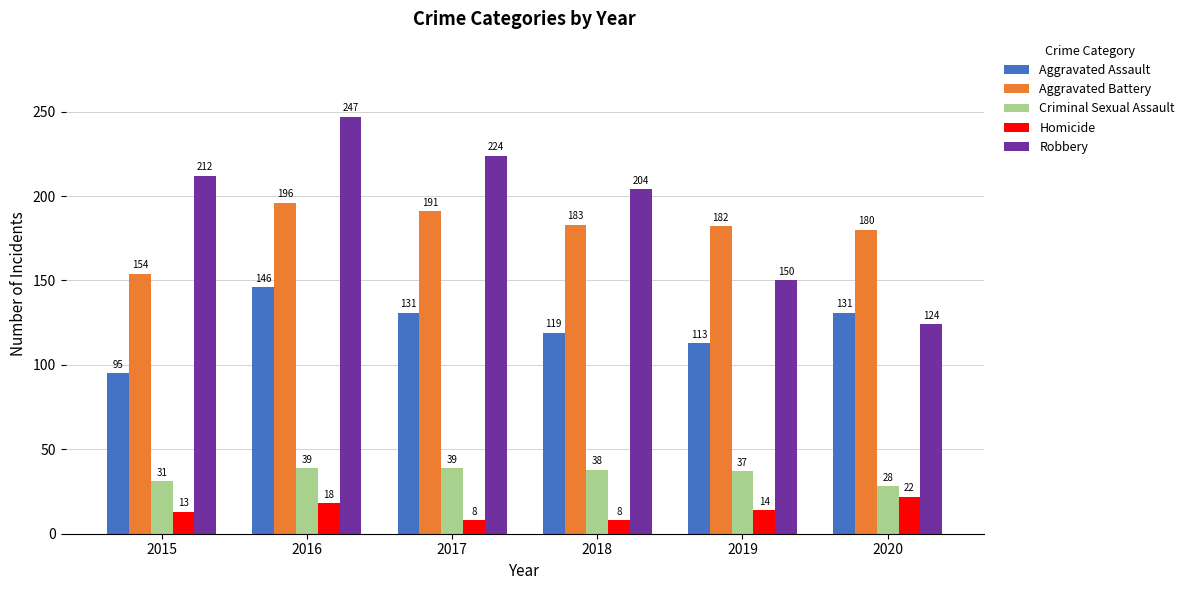

What is the difference between the maximum and minimum values in the Robbery series?

123